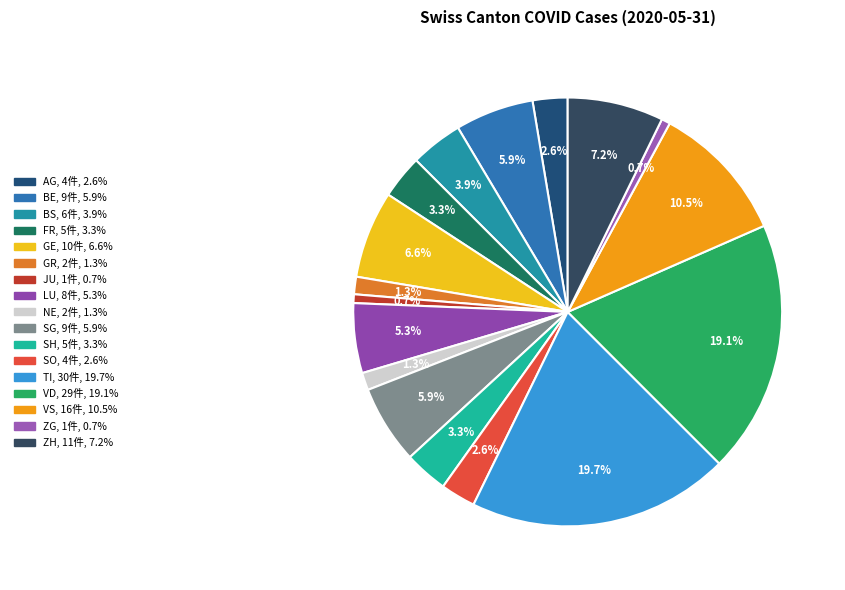

To the nearest percent, what percentage of the pie is VS?

11%